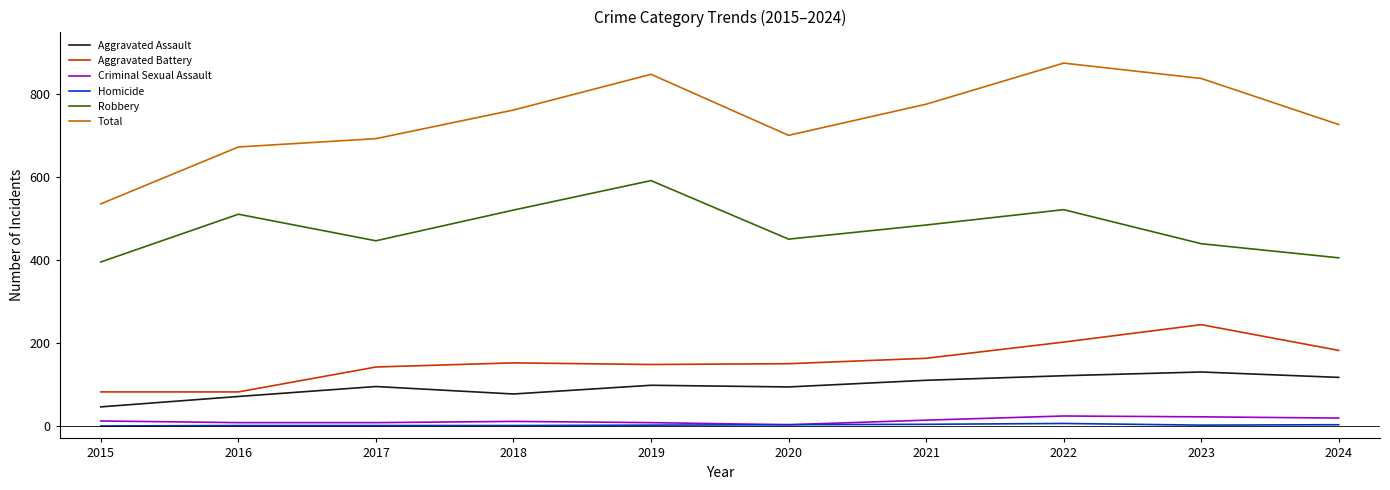

List the series in order of their peak value, lowest first.

Homicide, Criminal Sexual Assault, Aggravated Assault, Aggravated Battery, Robbery, Total